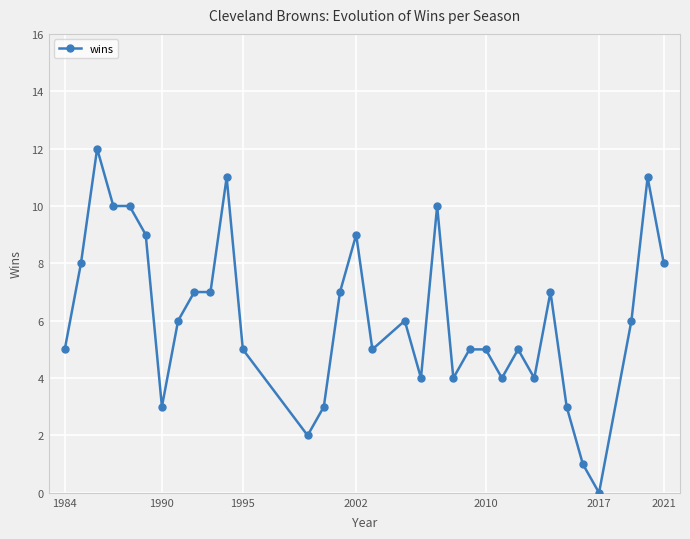

True or false: there are more than 0 points higher than both neighbors.

True